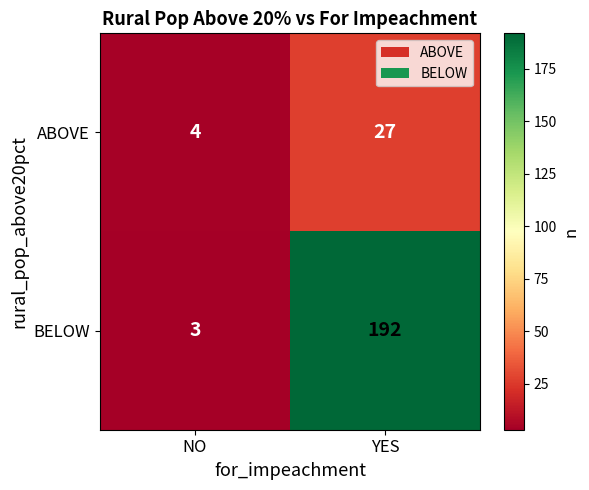

Is it true that ABOVE equals 4 at NO?

True